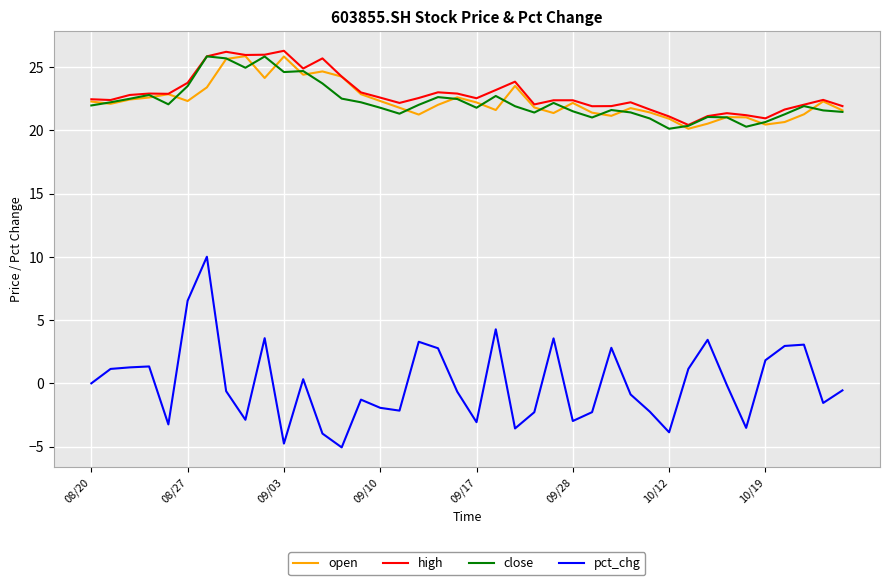

True or false: close and pct_chg cross at least once.

False